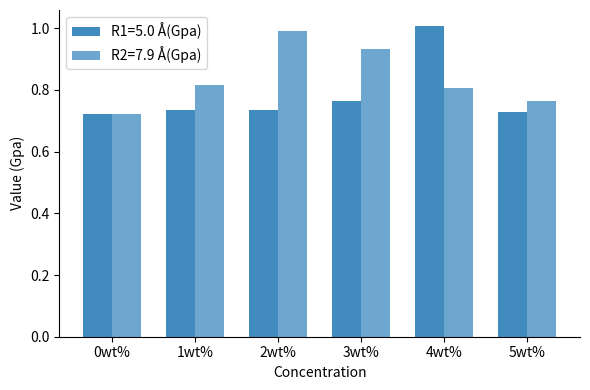

How many groups of bars are there?

6